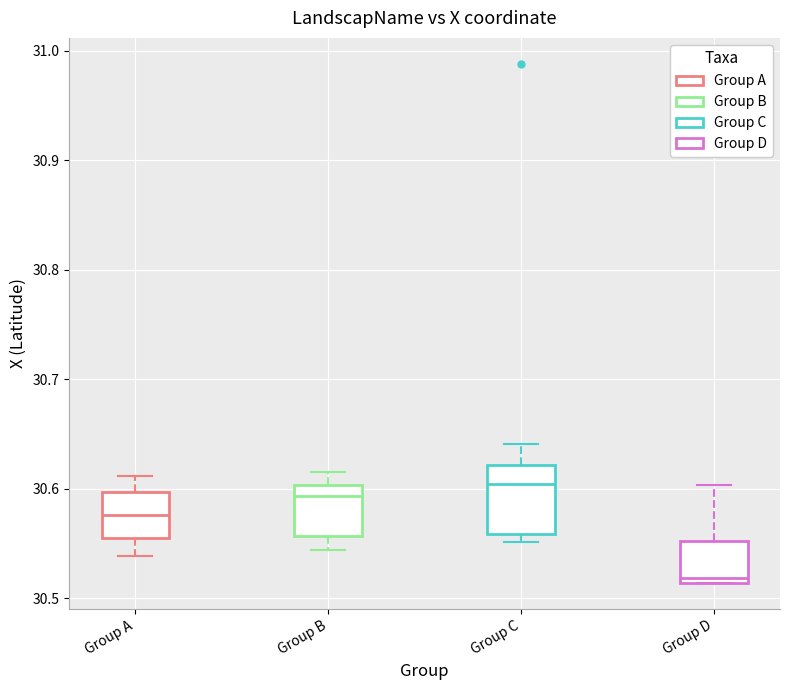

Which box has the lowest median line?

Group D